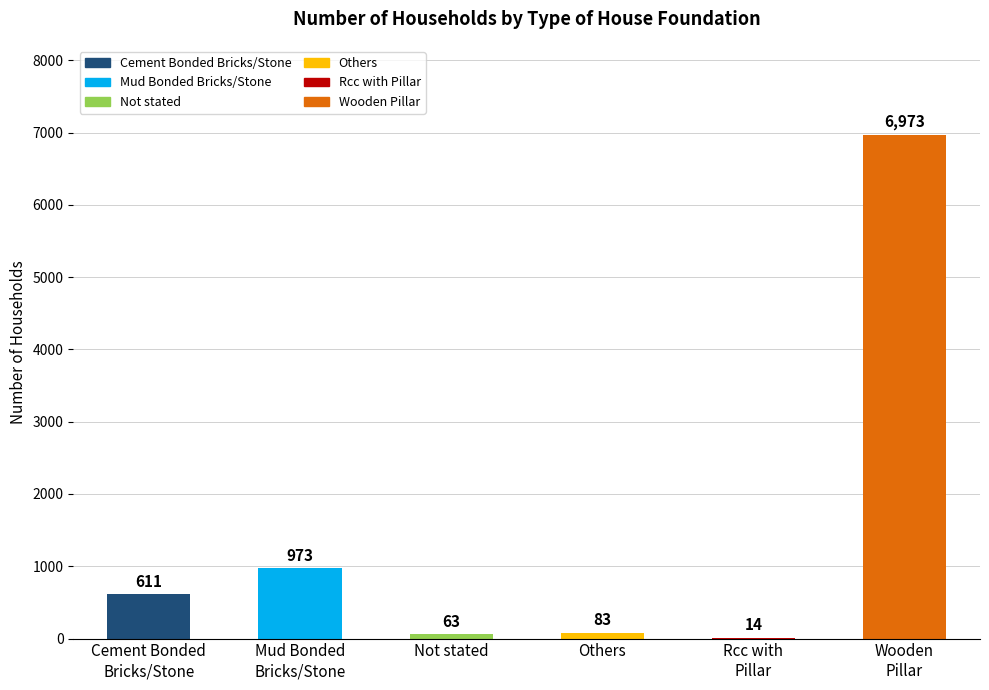

The chart shows a value of 83 at Others. True or false?

True